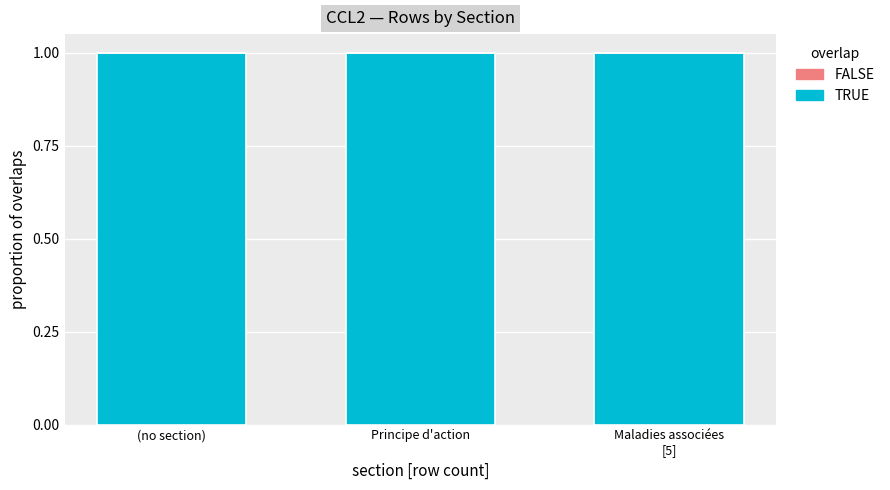

What is the lowest value of the TRUE series?

1